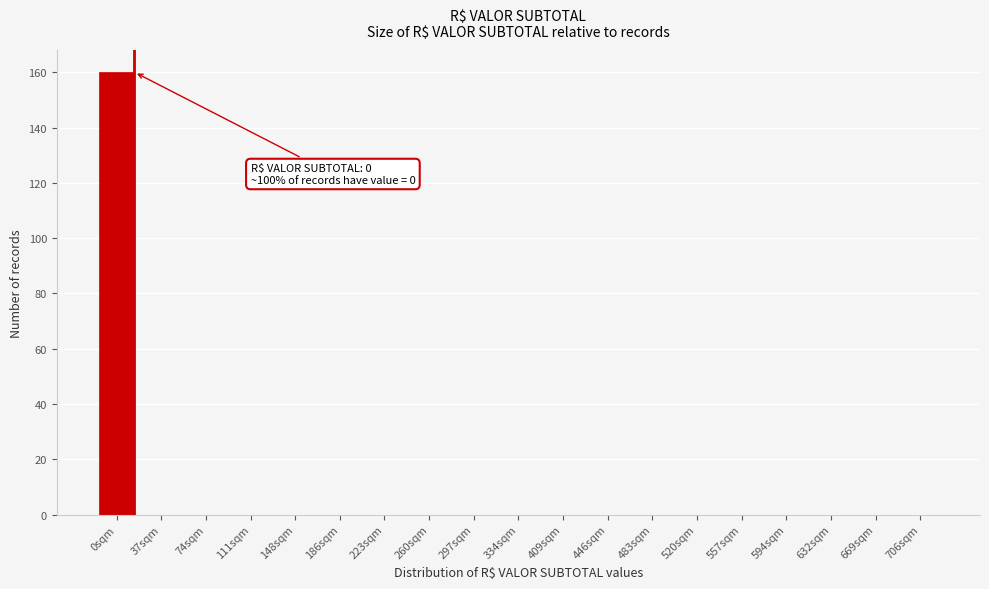

Reading right to left, what are all the values shown in this chart?

706sqm=0	669sqm=0	632sqm=0	594sqm=0	557sqm=0	520sqm=0	483sqm=0	446sqm=0	409sqm=0	334sqm=0	297sqm=0	260sqm=0	223sqm=0	186sqm=0	148sqm=0	111sqm=0	74sqm=0	37sqm=0	0sqm=160